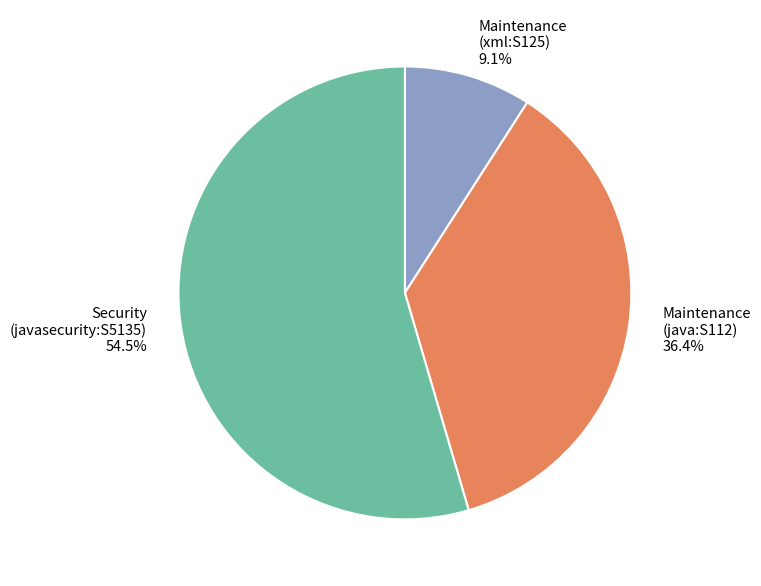

What is the total percentage of Maintenance (java:S112) 36.4% and Maintenance (xml:S125) 9.1%?

45.5%